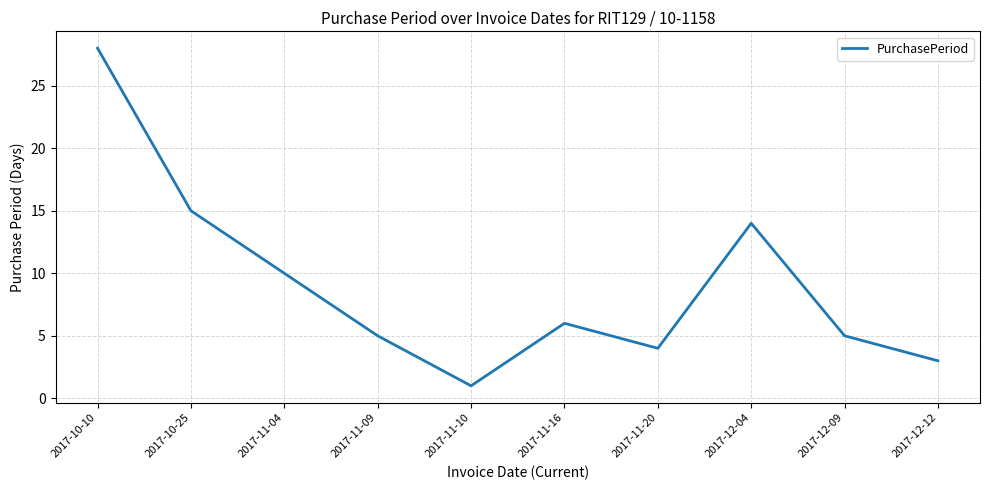

At which category does the data reach its first local peak?

2017-11-16